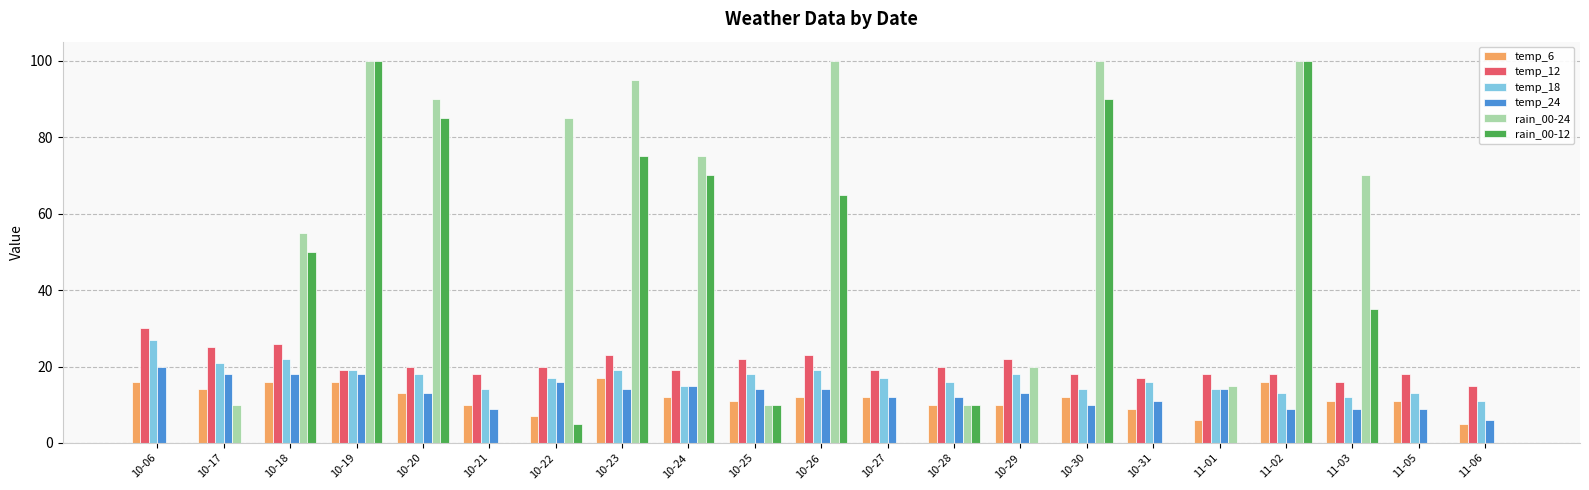

How many groups of bars are there?

21